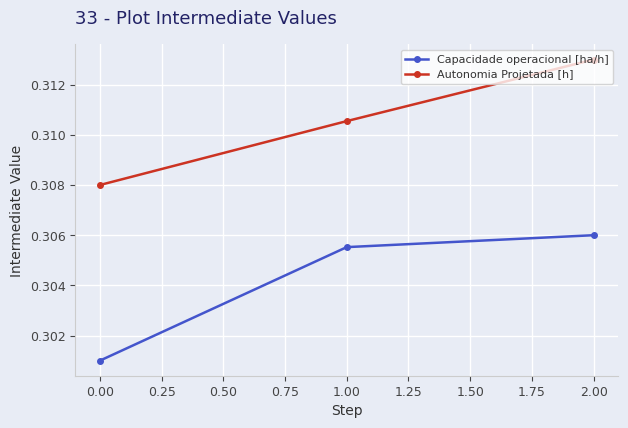

Rank the series by their maximum value, from lowest to highest.

Capacidade operacional [ha/h], Autonomia Projetada [h]